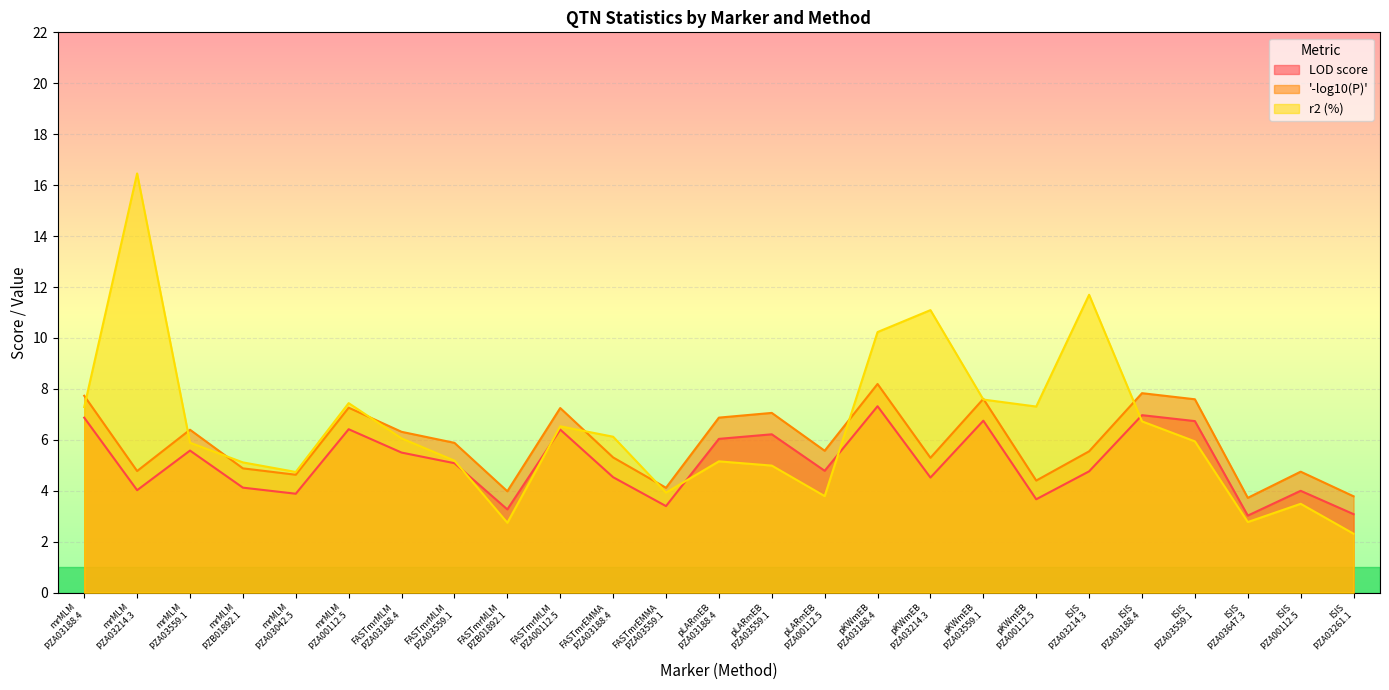

Between pLARmEB
PZA00112.5 and FASTmrMLM
PZB01892.1, which is larger?

pLARmEB
PZA00112.5